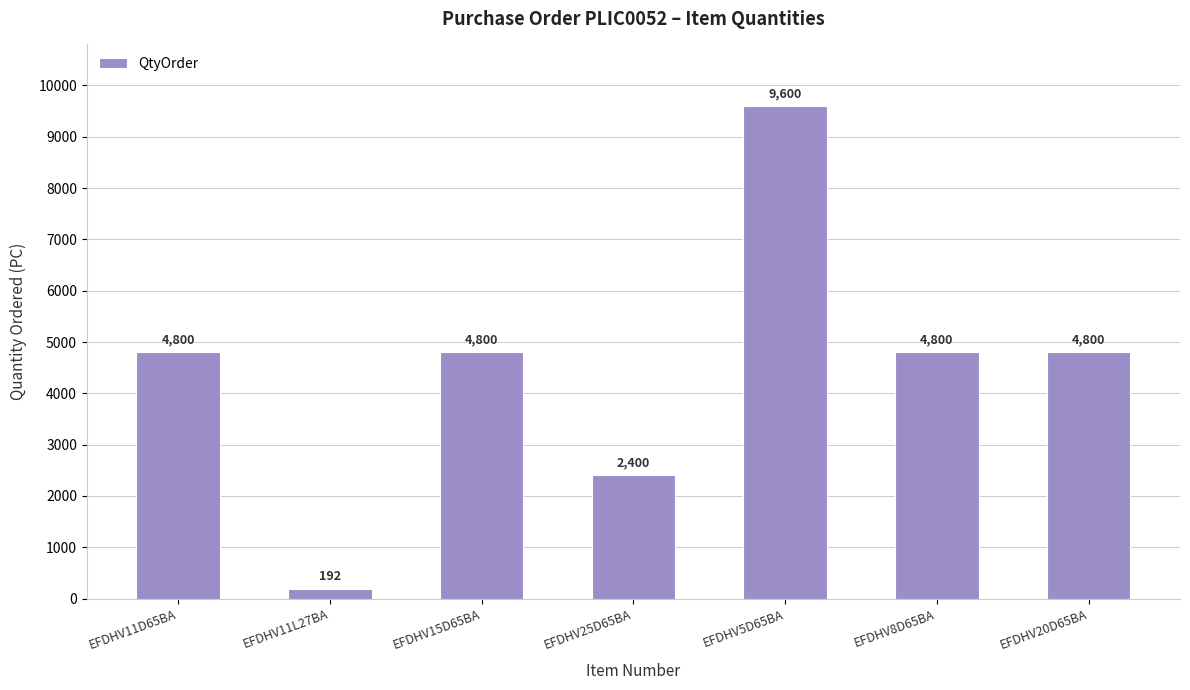

What position from the right is EFDHV15D65BA?

5